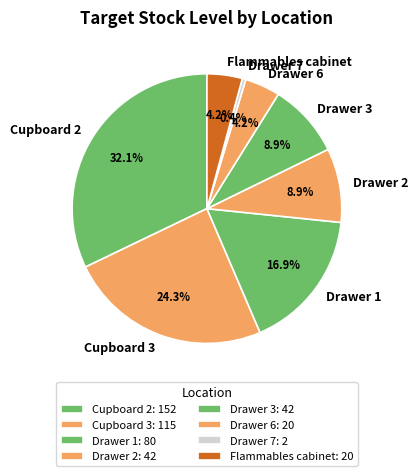

The Drawer 3 slice represents 9% of the pie. True or false?

True